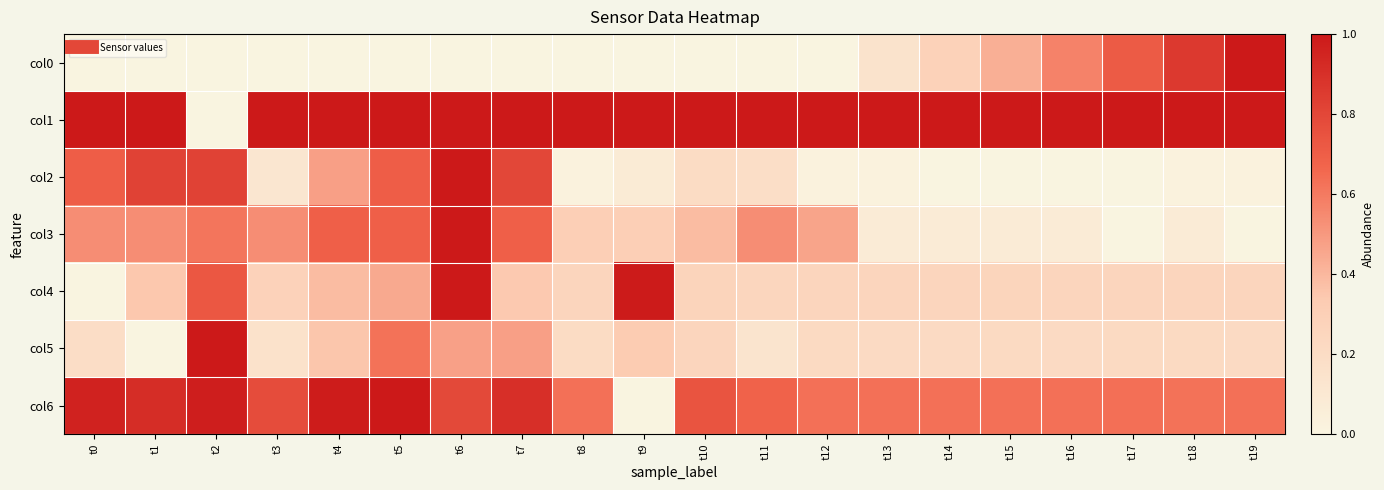

At how many categories does at least one series exceed 0?

20